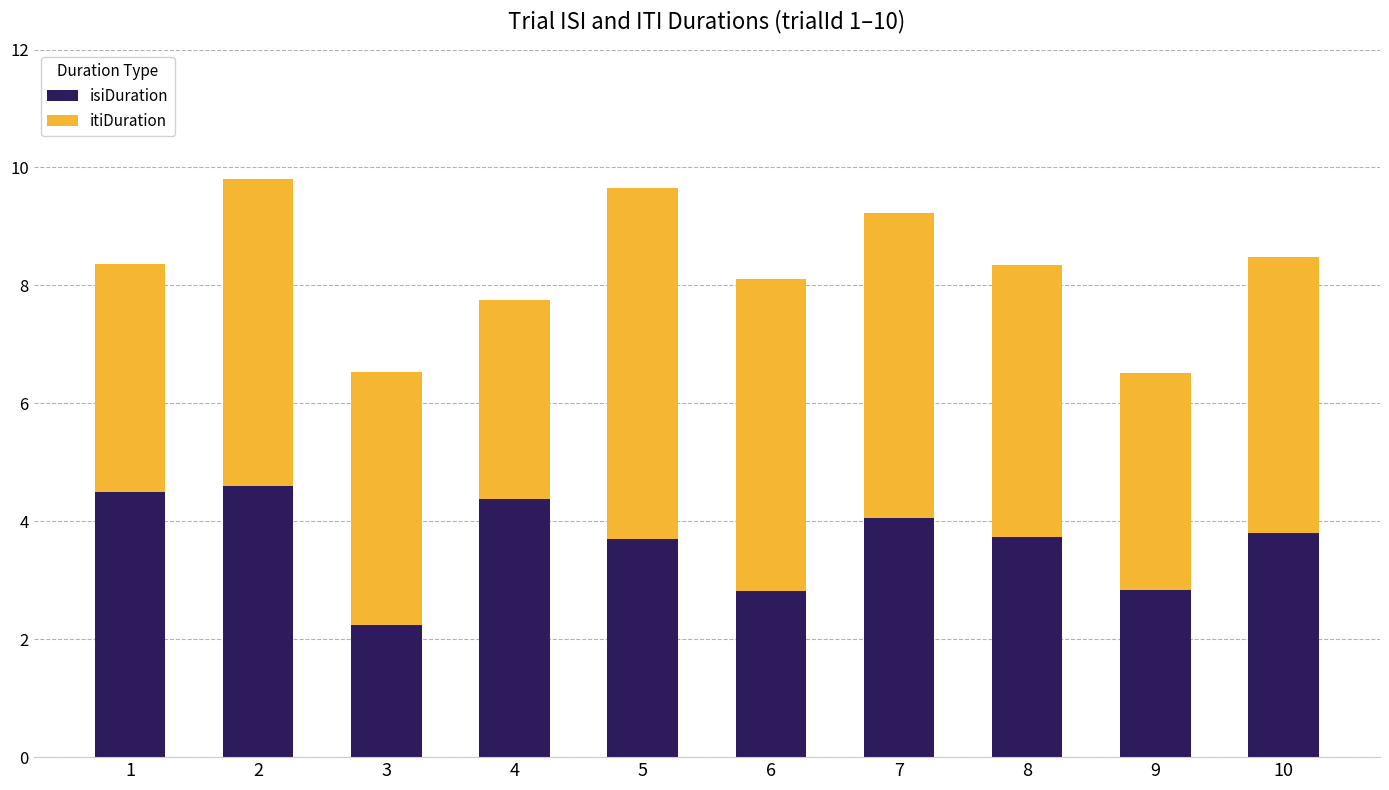

What is the total value across all series at 9?

6.5